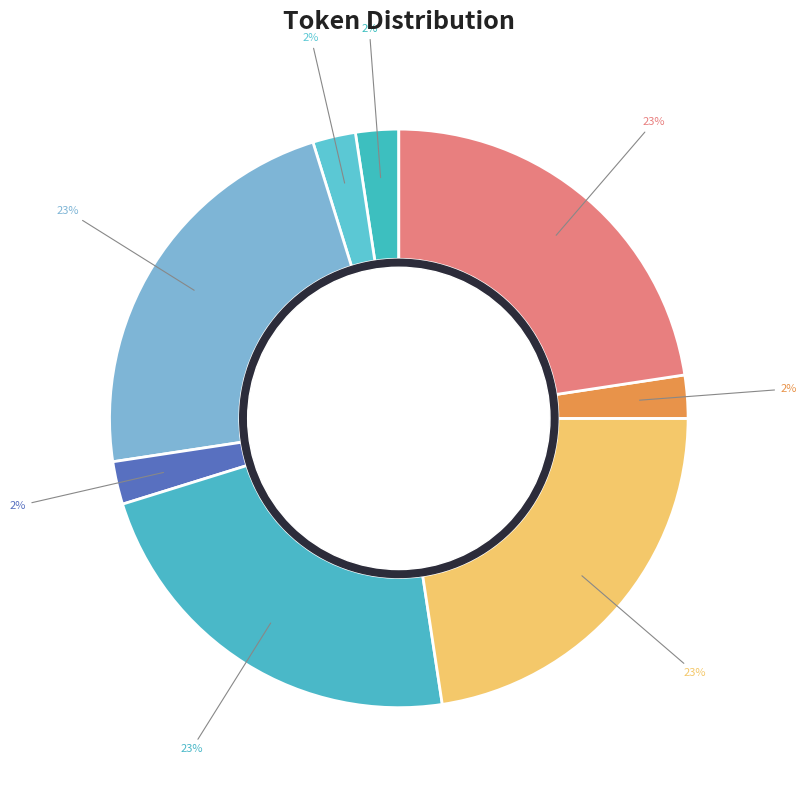

How many segments does this pie chart have?

8